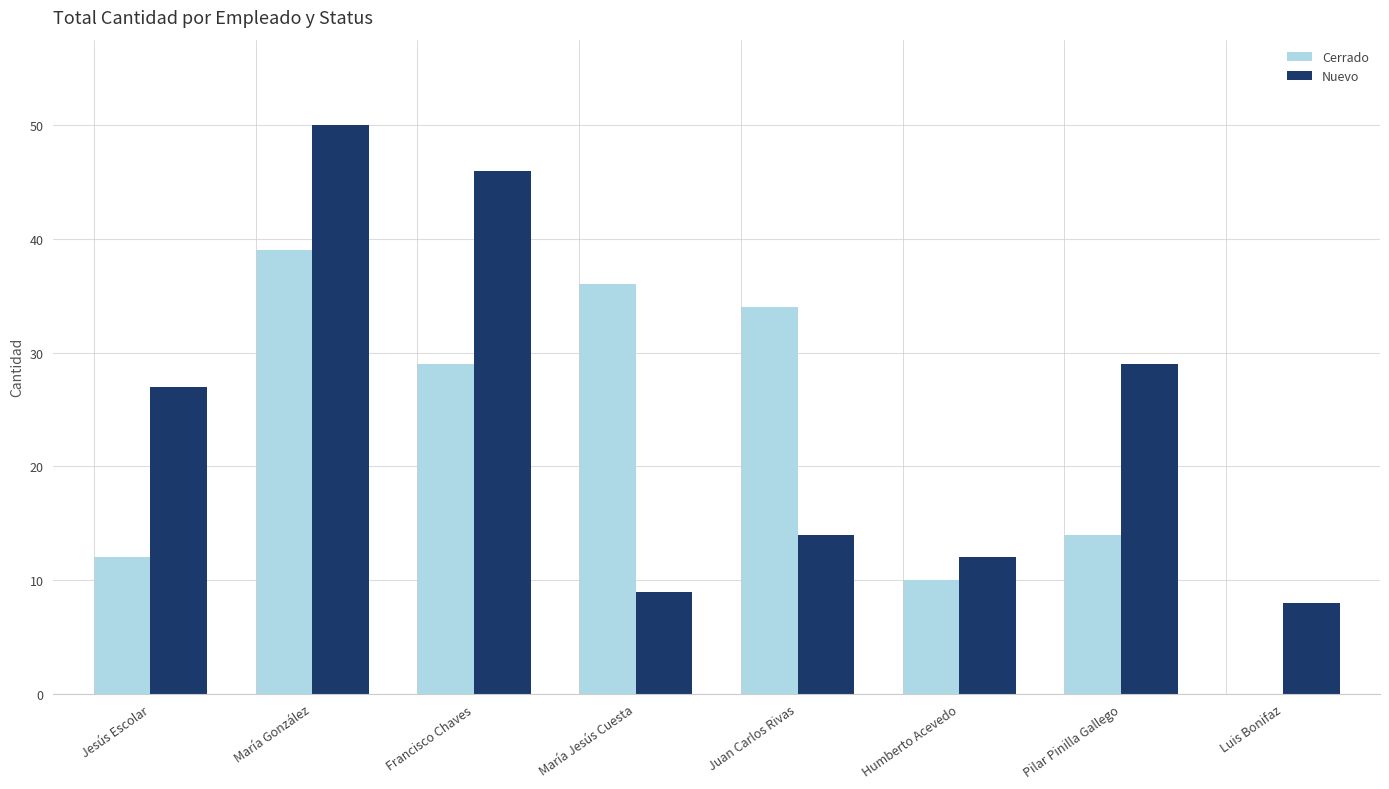

What are all the series names shown in the legend?

Cerrado, Nuevo